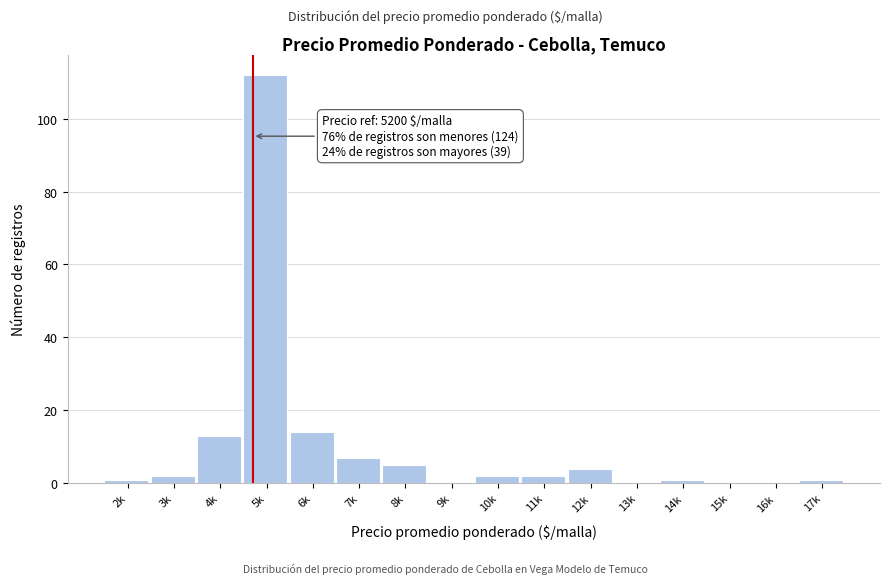

Reading right to left, transcribe all the data shown in this chart.

17k=1	16k=0	15k=0	14k=1	13k=0	12k=4	11k=2	10k=2	9k=0	8k=5	7k=7	6k=14	5k=112	4k=13	3k=2	2k=1